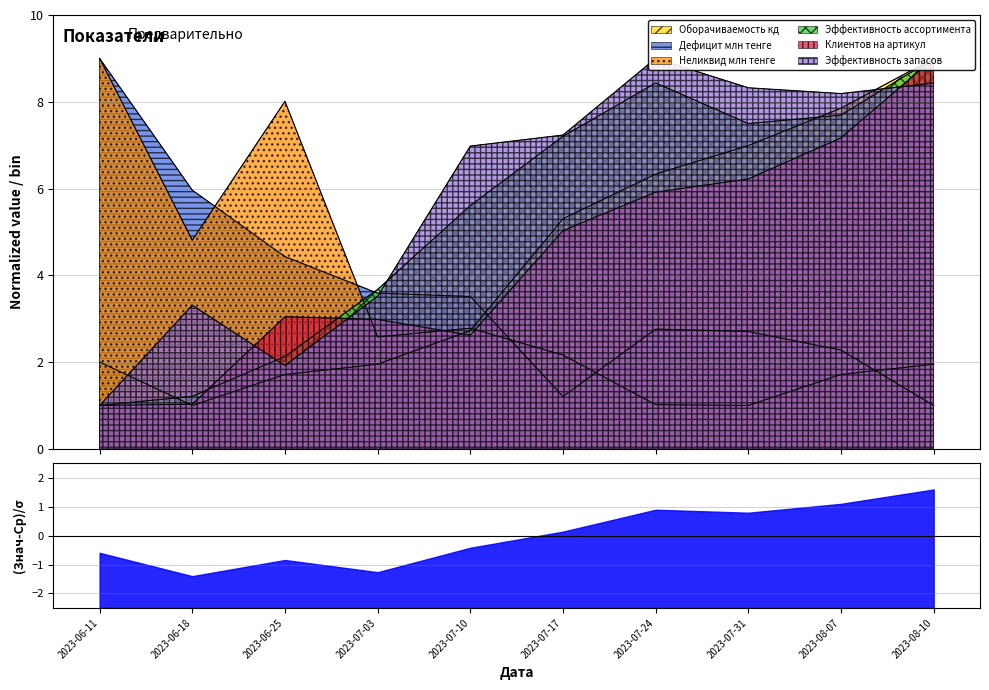

How many intersections are there between Клиентов на артикул and Оборачиваемость кд?

2